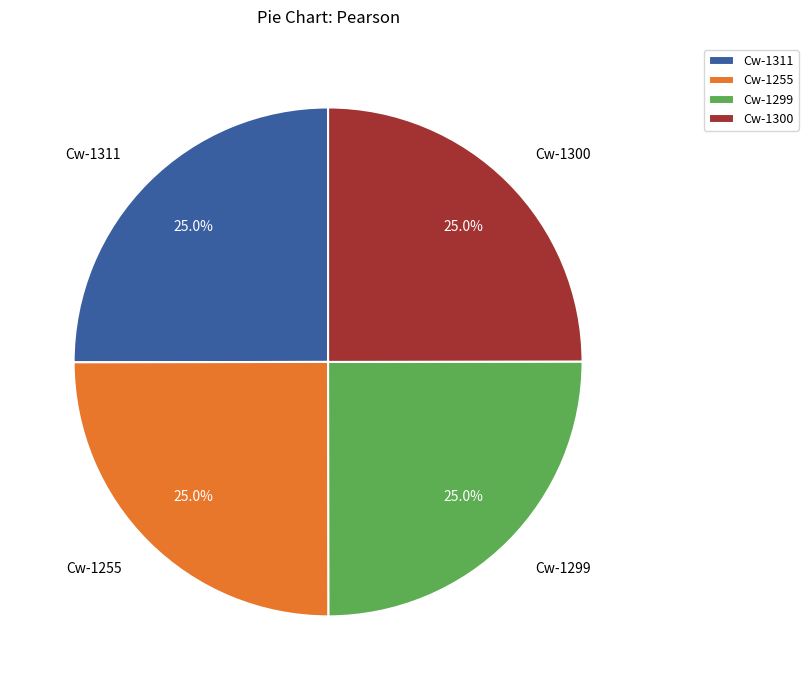

How many slices are in this pie chart?

4